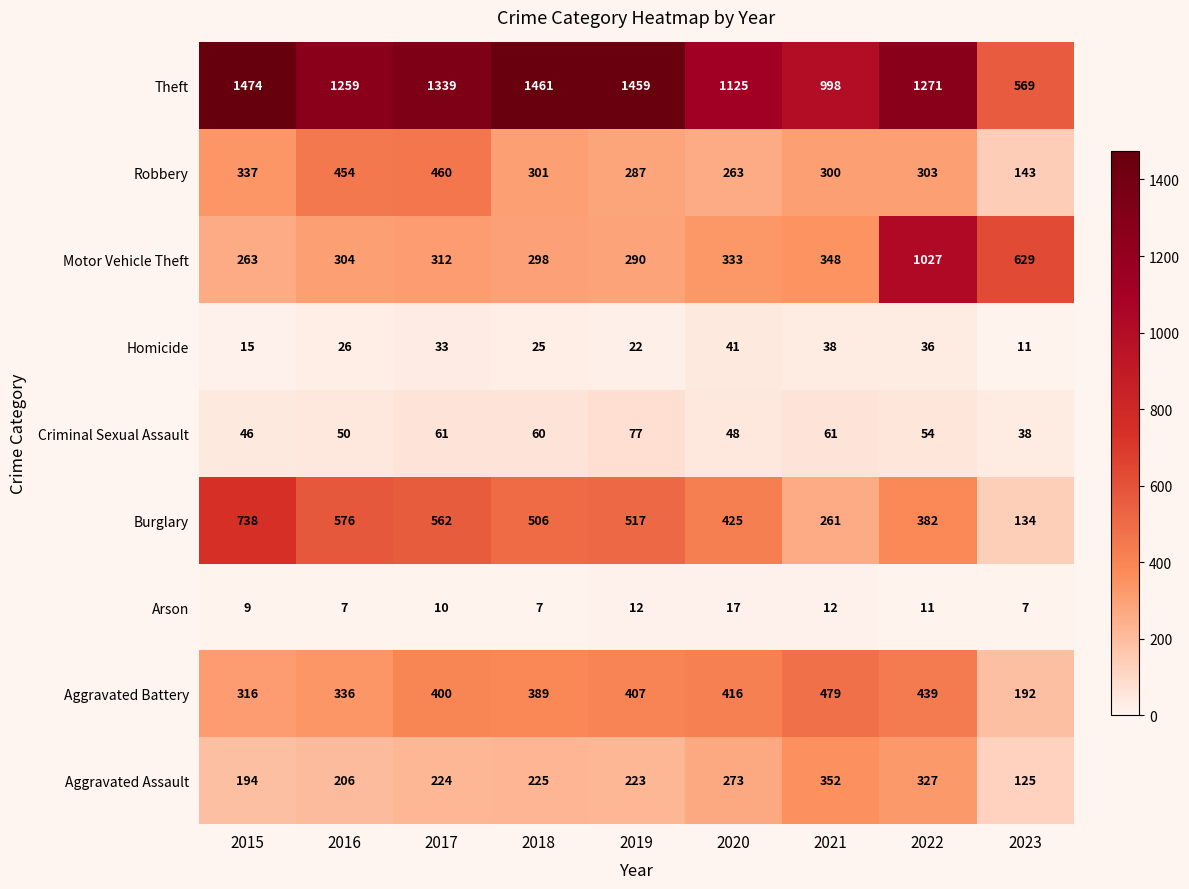

At how many categories does at least one series exceed 900?

8